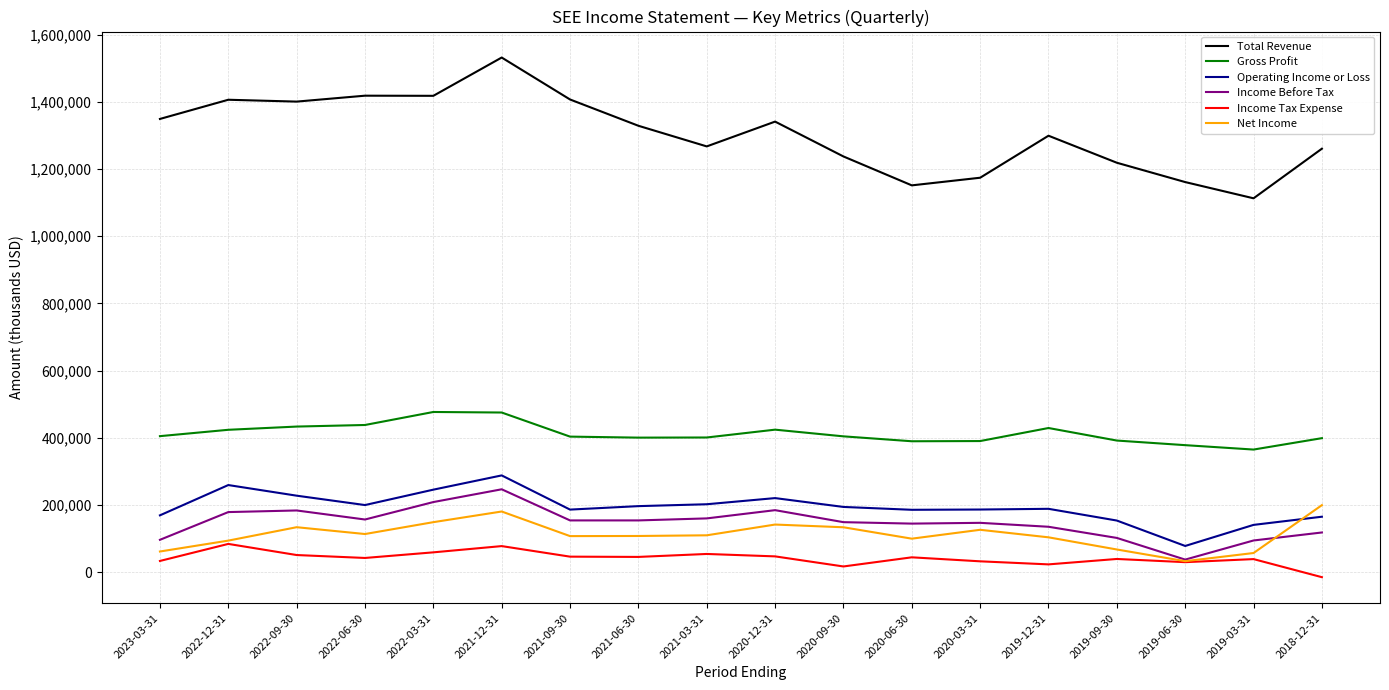

Is it true that Income Tax Expense equals 59400 at 2022-03-31?

True